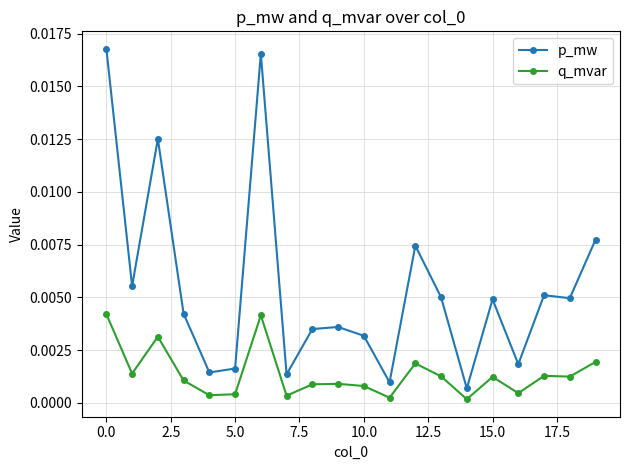

True or false: p_mw and q_mvar intersect in this chart.

False